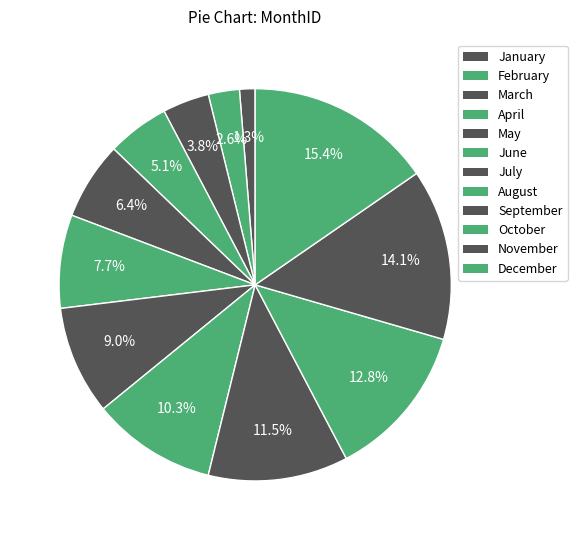

Approximately how many times larger is the value at May compared to June?

0.8